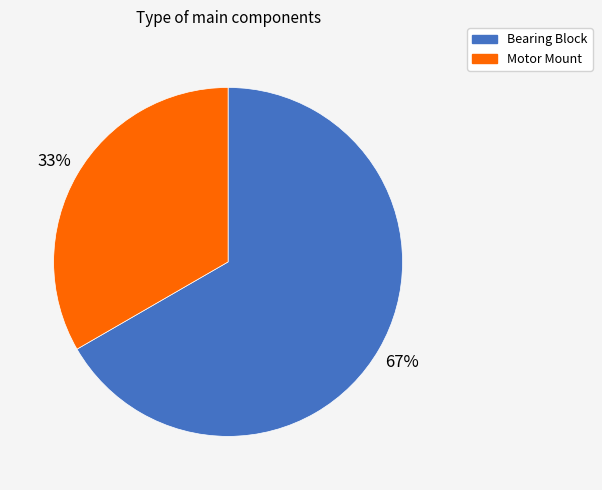

Which slice is the largest?

Bearing Block